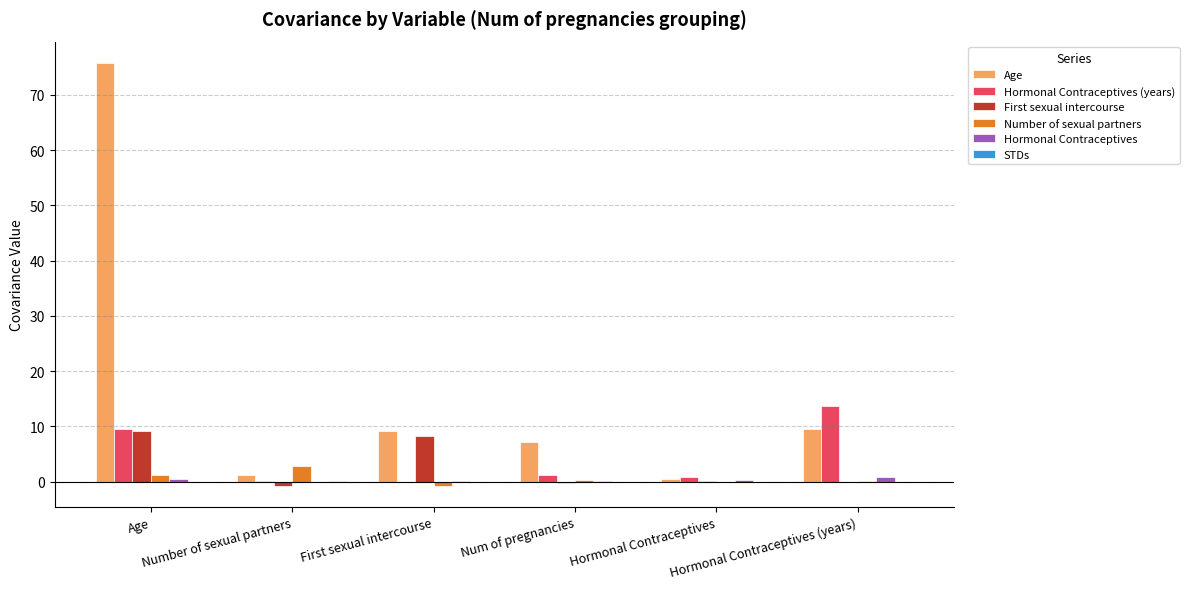

Which series has the largest total across all categories?

Age